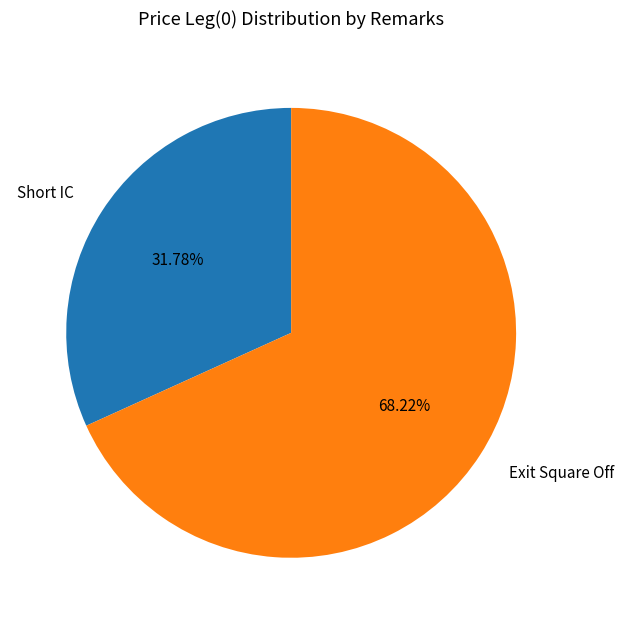

Which slice is the largest?

Exit Square Off